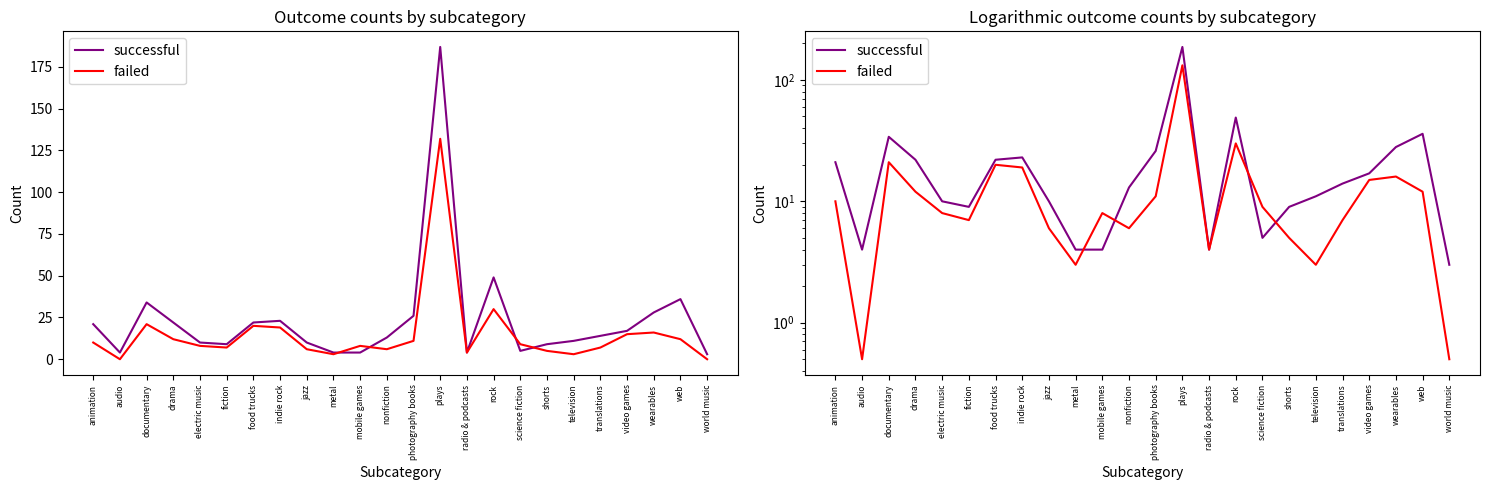

What is the total value across all series at nonfiction?

19.0